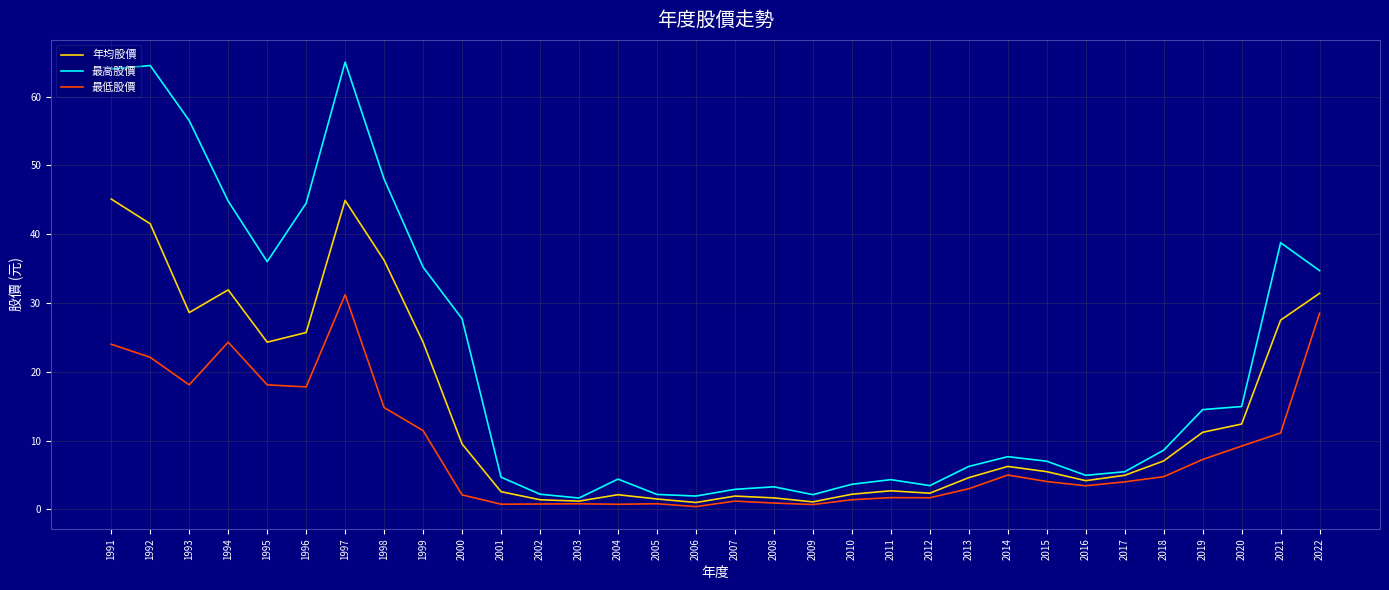

What is the approximate value of 最高股價 at 2001?

4.7